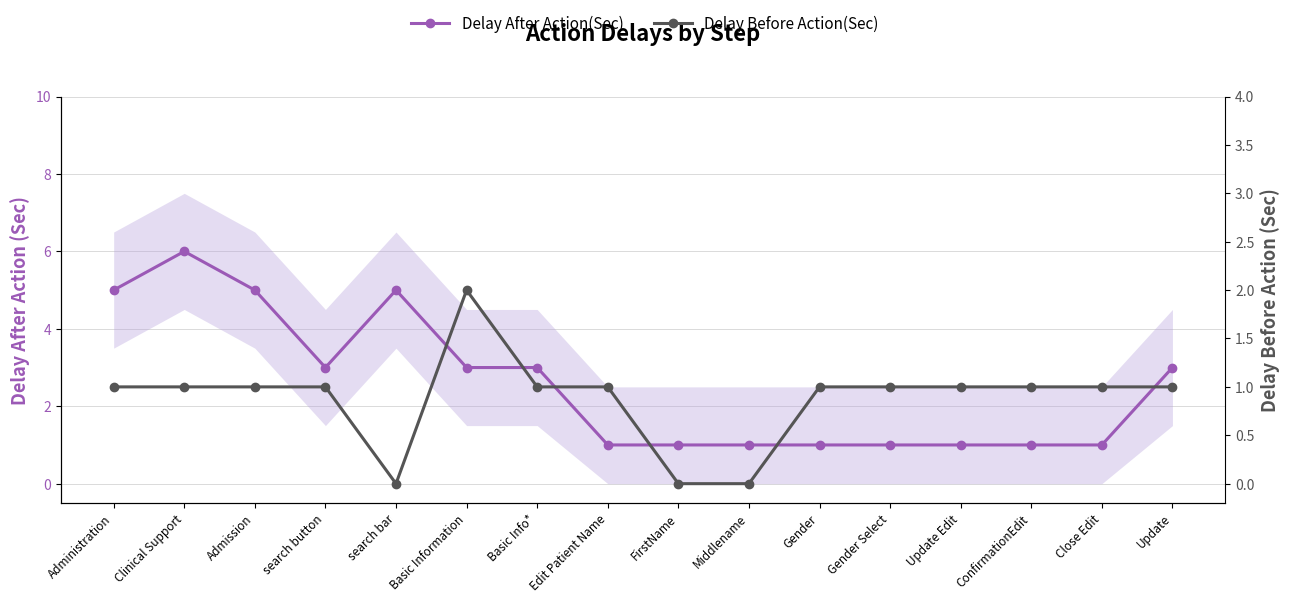

At Admission, list the series in order from largest to smallest.

Delay After Action(Sec), Delay Before Action(Sec)